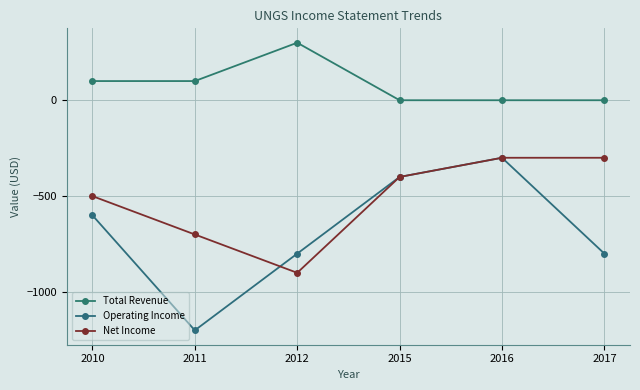

List the series in order of their overall mean, highest first.

Total Revenue, Net Income, Operating Income